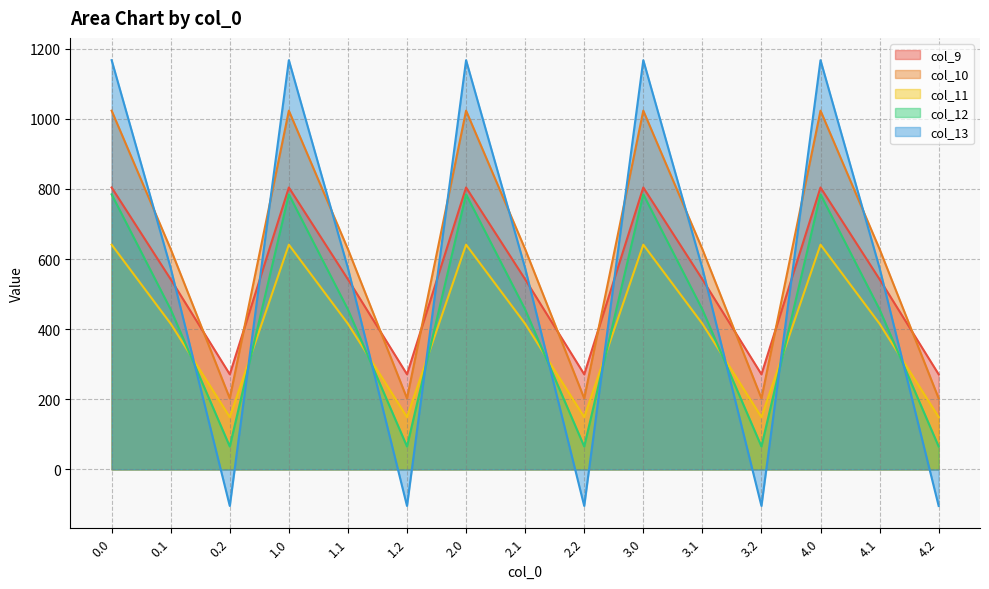

Where is the first local minimum for col_12?

0.2